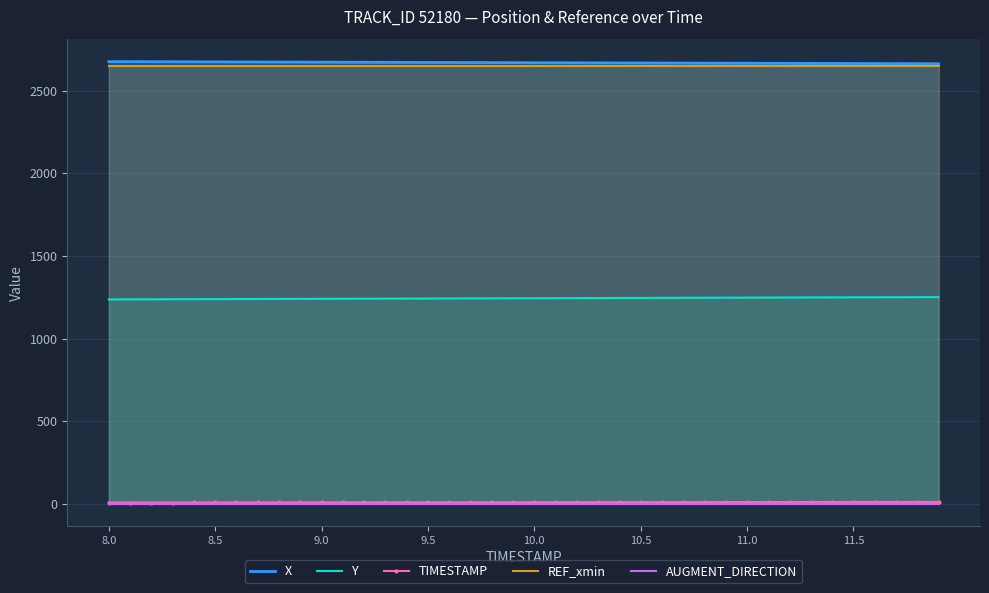

True or false: REF_xmin and AUGMENT_DIRECTION cross at least once.

False